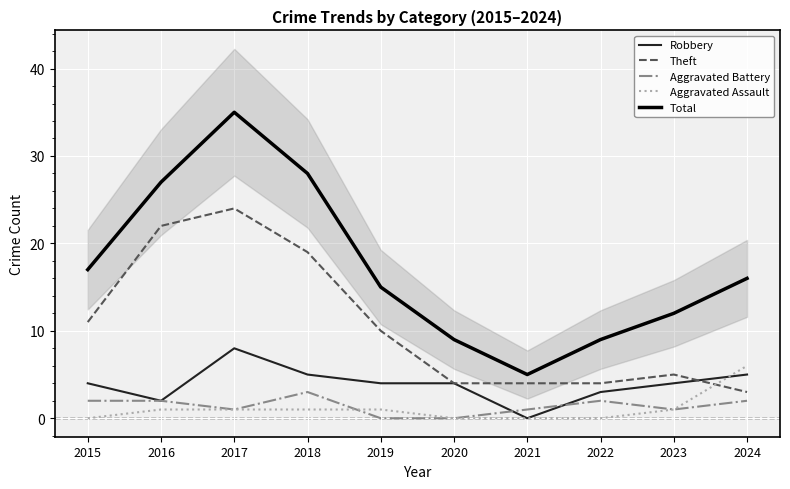

Where do Aggravated Assault and Robbery first cross each other?

2023 and 2024